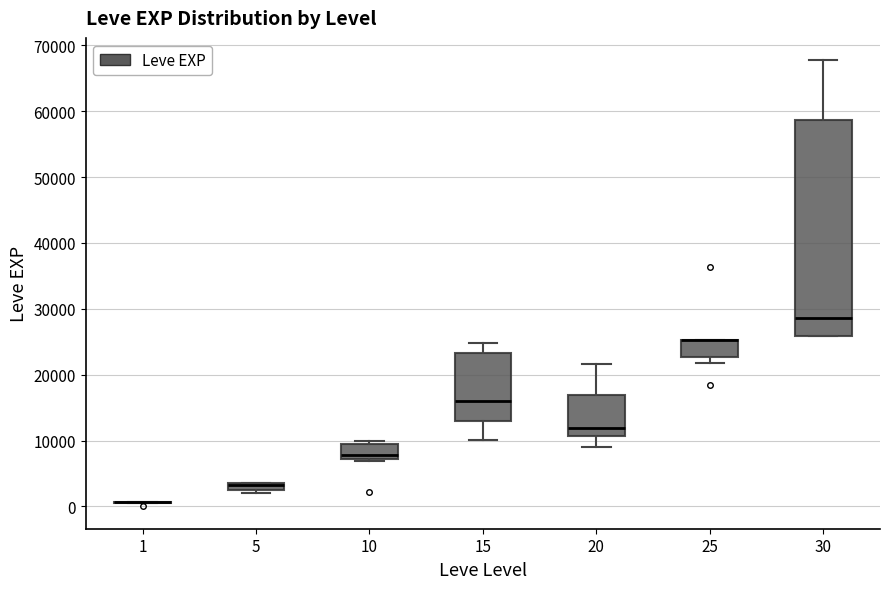

Where is the upper edge of the box at x = 5 on the y-axis? The values are not printed on the chart, so give them approximately, as read against the axis.

4000